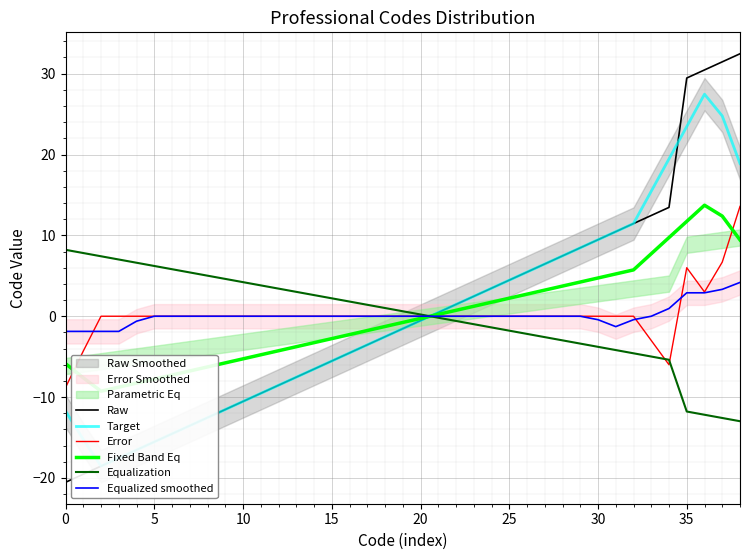

Which series has the largest range (max minus min)?

Raw